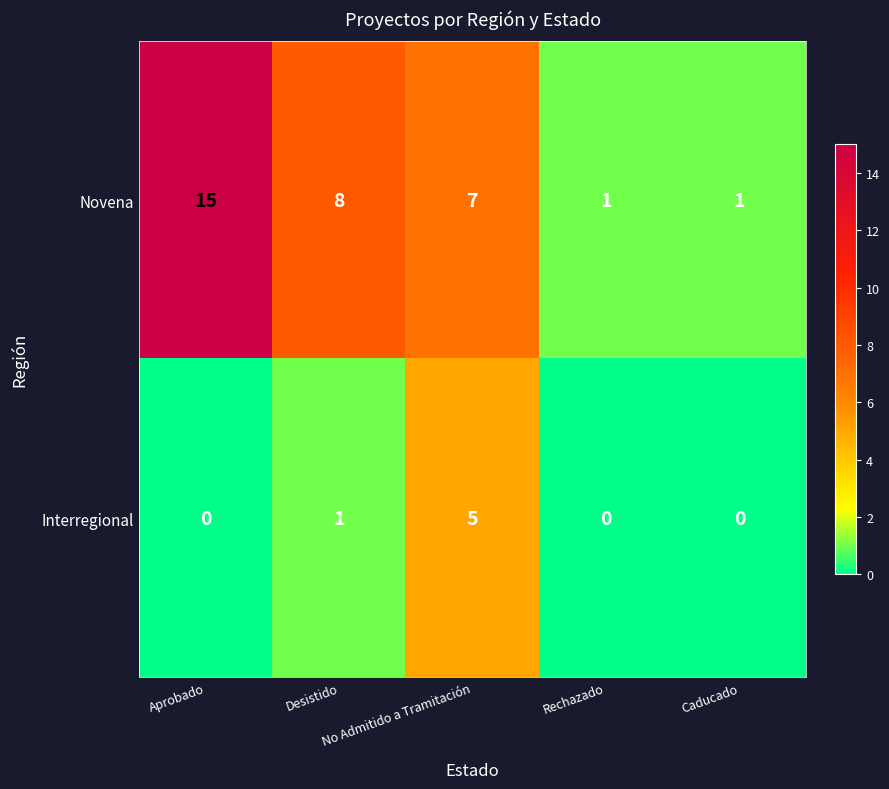

Rank the series by their average value, from lowest to highest.

Interregional, Novena